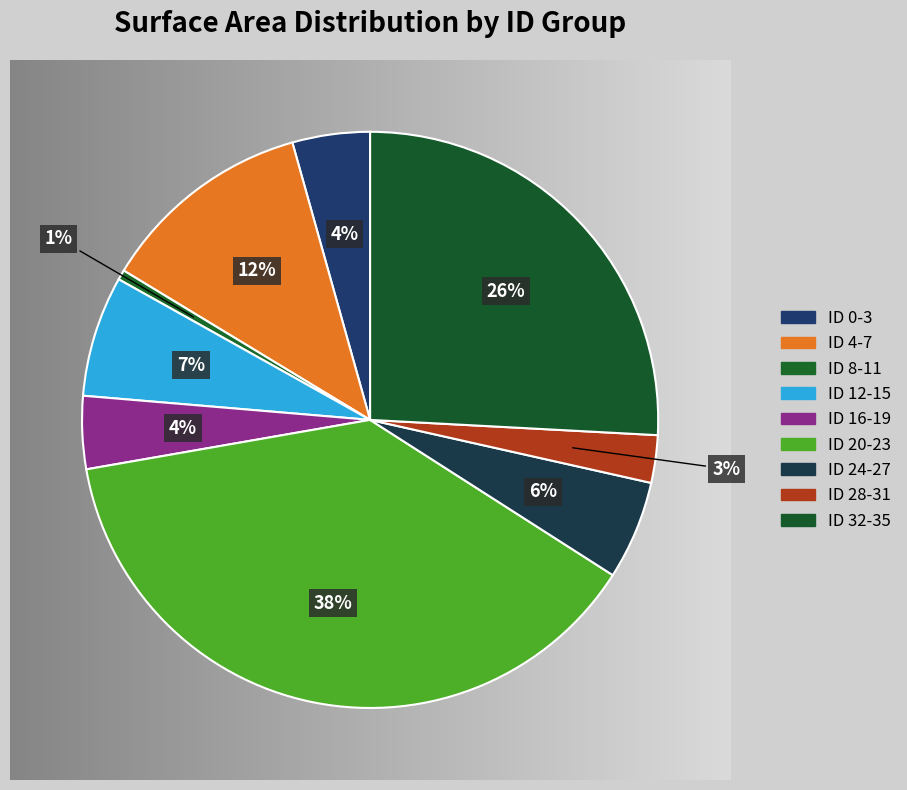

How many slices are in this pie chart?

9